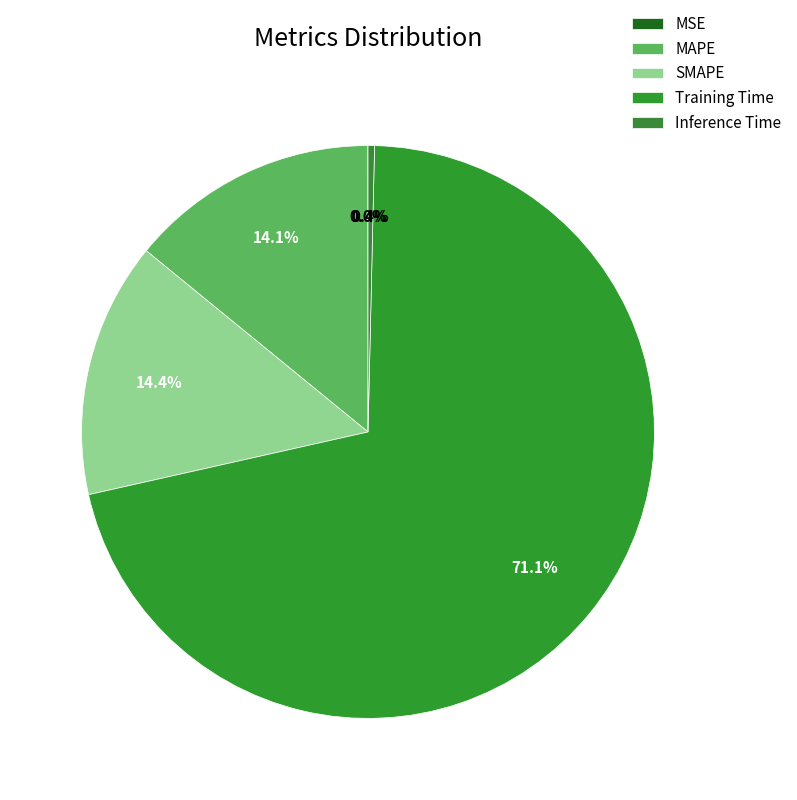

How many segments does this pie chart have?

5